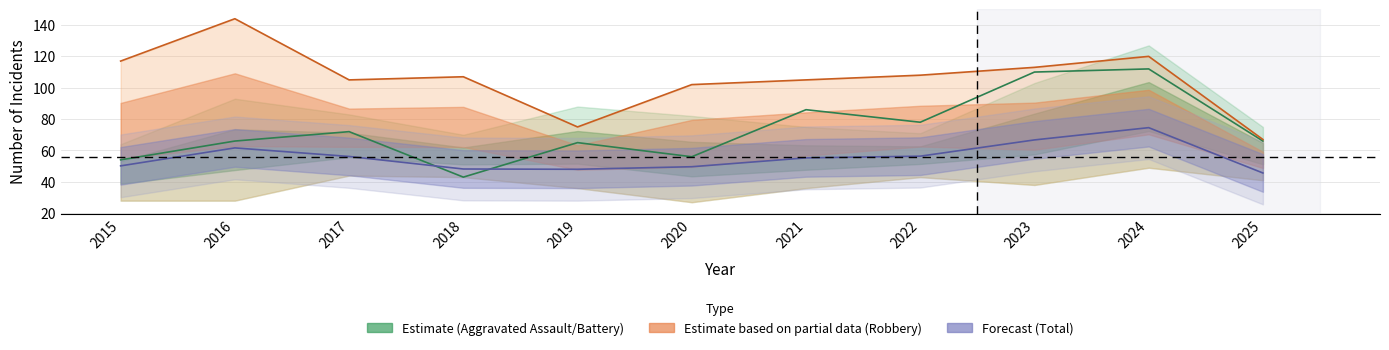

What is the value of the Total point at the 6th from the left?

49.6